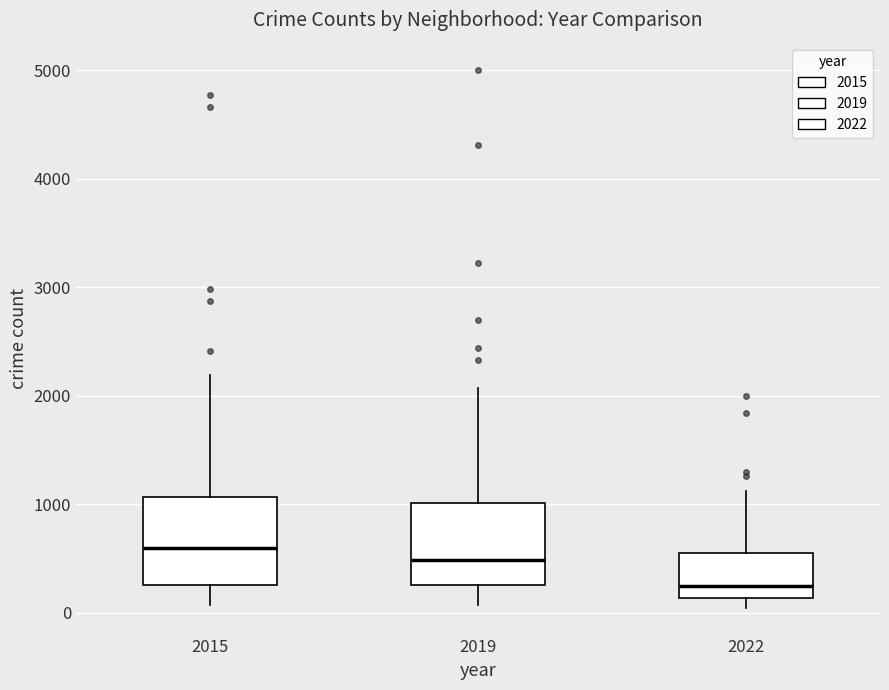

Reading left to right, transcribe this box plot: for each box, give where its median line is, the range the box spans, and where its two whiskers end, as read against the y-axis. The values are not printed on the chart, so give them approximately, as read against the axis.

2015: median 600, box 300 to 1100, whiskers 100 to 2200
2019: median 500, box 300 to 1000, whiskers 100 to 2100
2022: median 200, box 100 to 600, whiskers 0 to 1100